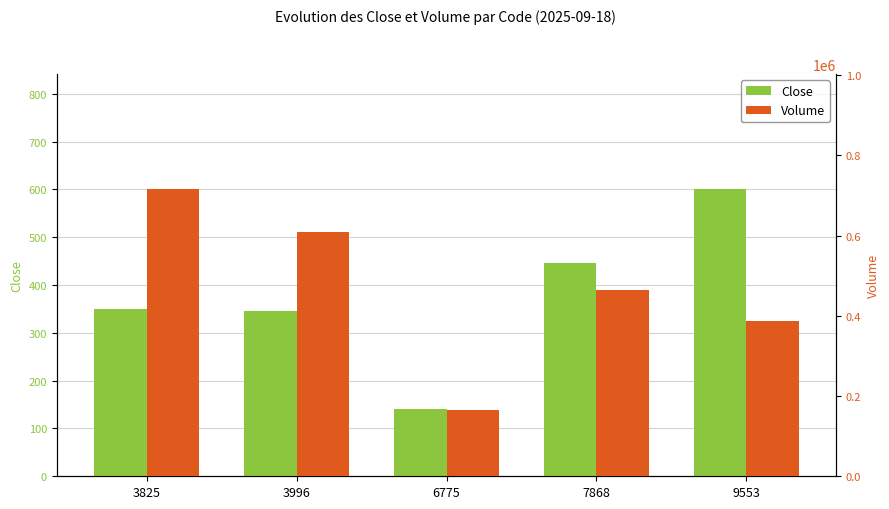

List the labels in order of Volume value, largest first.

3825, 3996, 7868, 9553, 6775